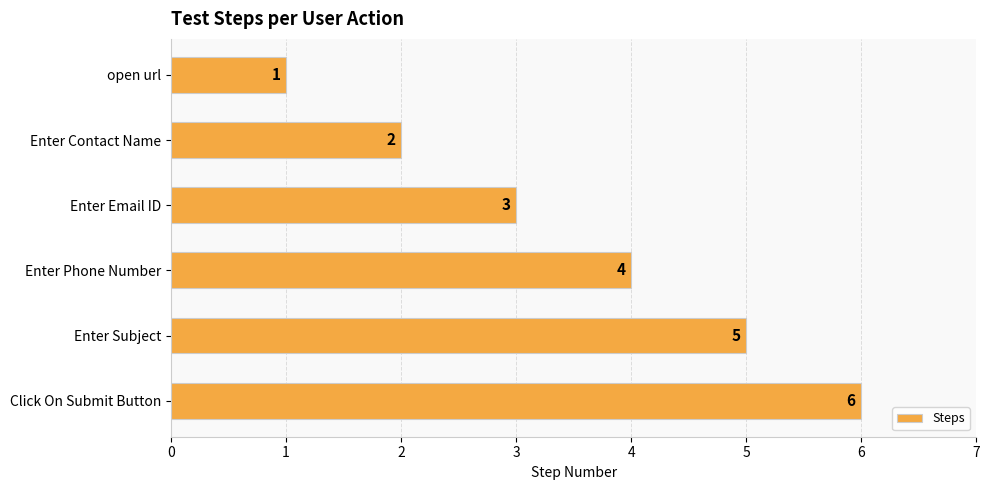

The value at Enter Email ID is 5. True or false?

False